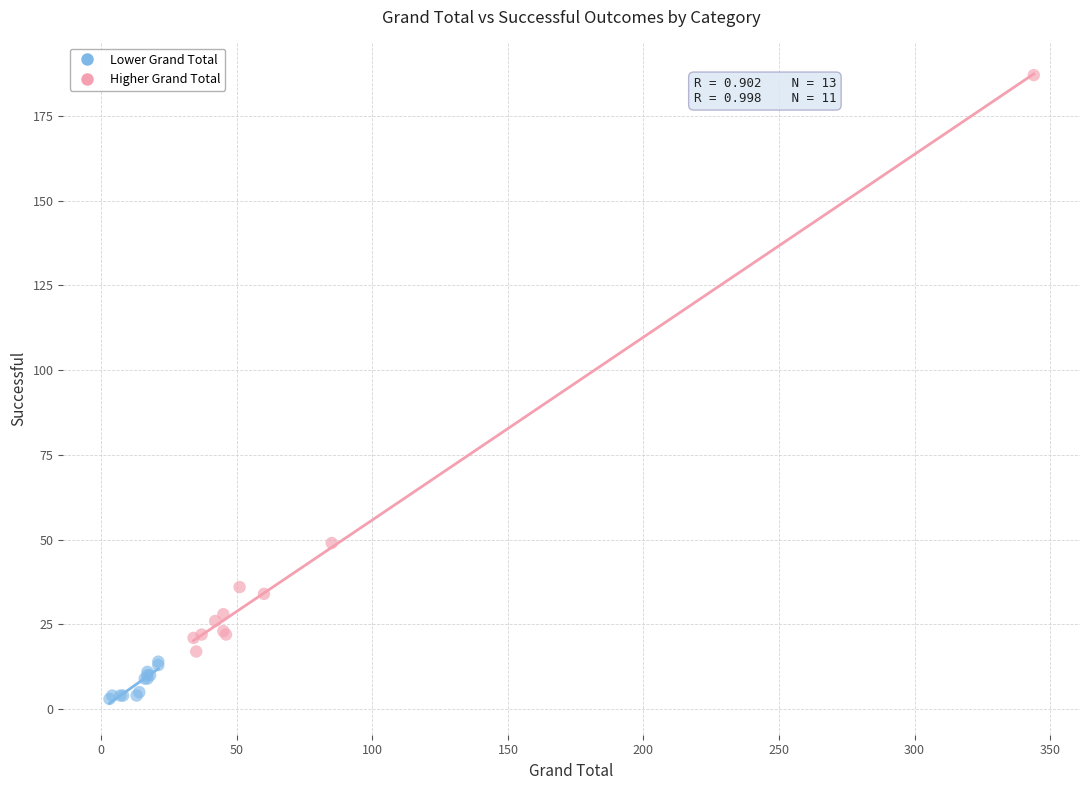

Which series has the widest spread of Y values?

Higher Grand Total